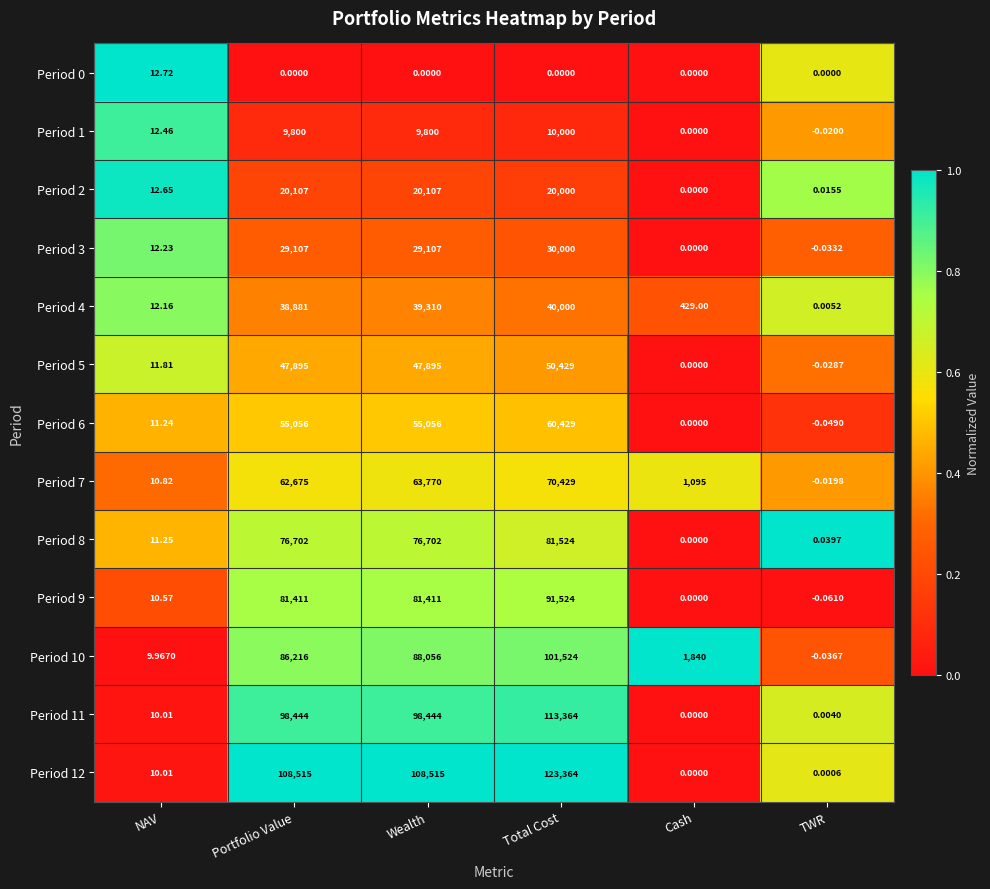

At which label is Period 10 closest to 50761?

Portfolio Value